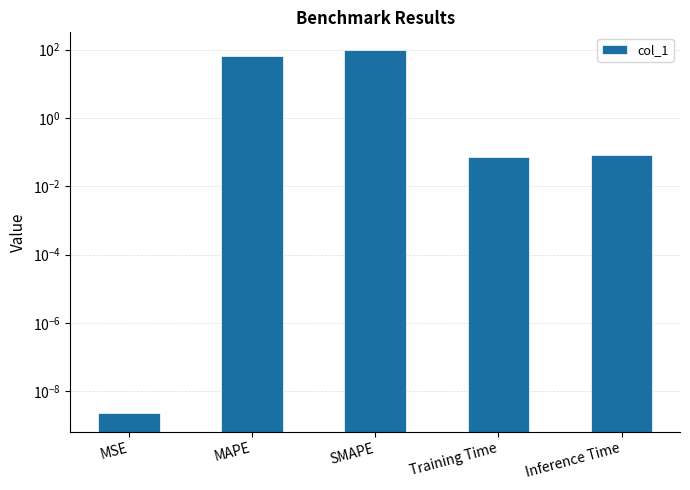

What is the difference between the maximum and second lowest values?

94.0